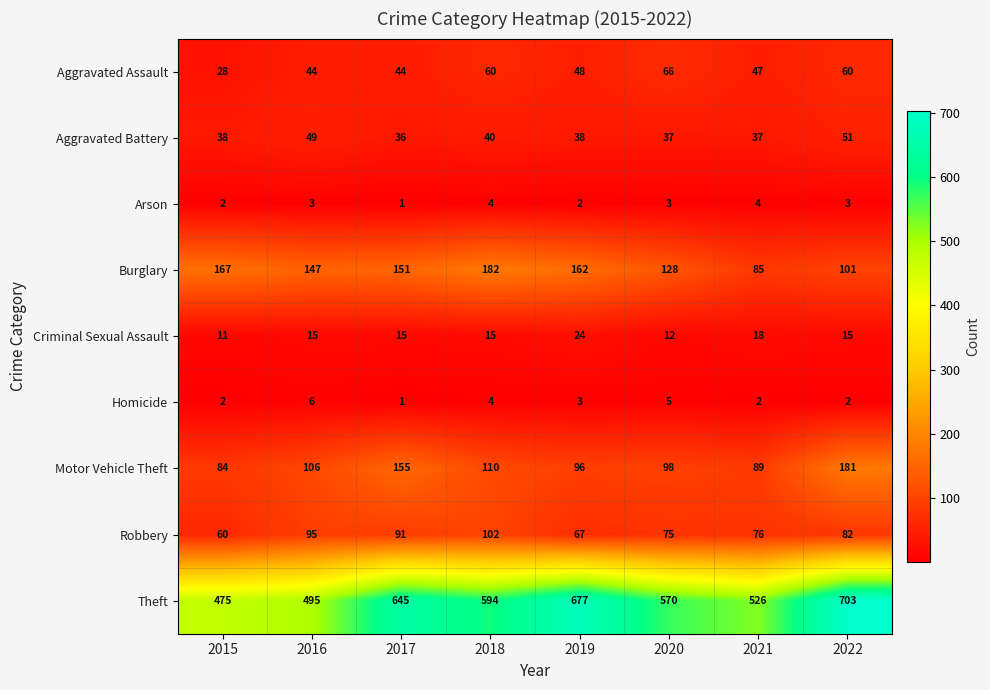

True or false: Theft has a value of 645 at 2017.

True